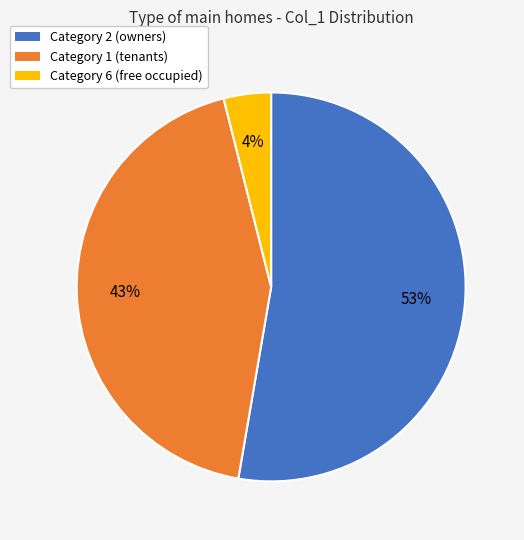

Rank the categories by value from highest to lowest.

Category 2 (owners), Category 1 (tenants), Category 6 (free occupied)